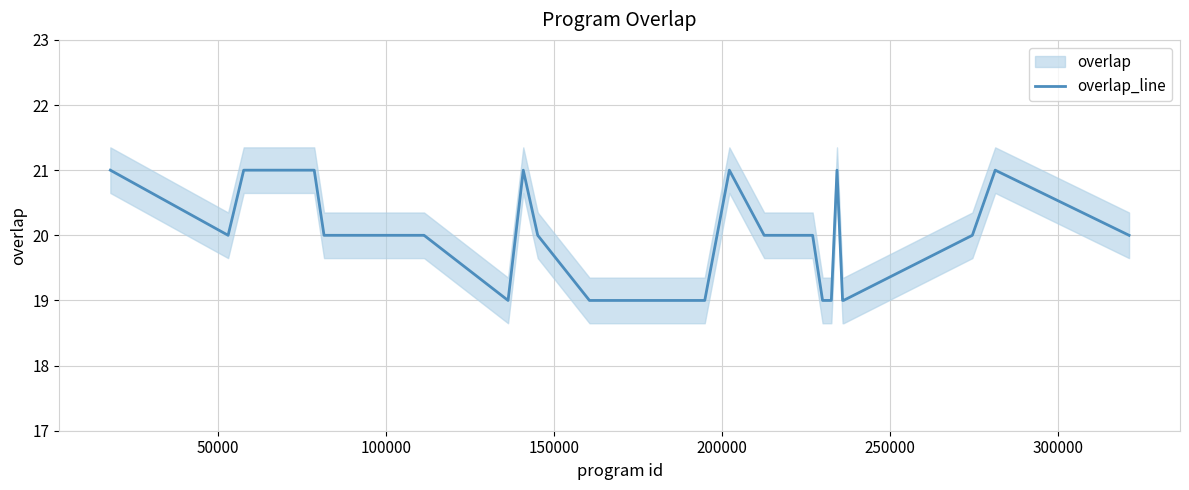

What is the smallest value displayed?

19